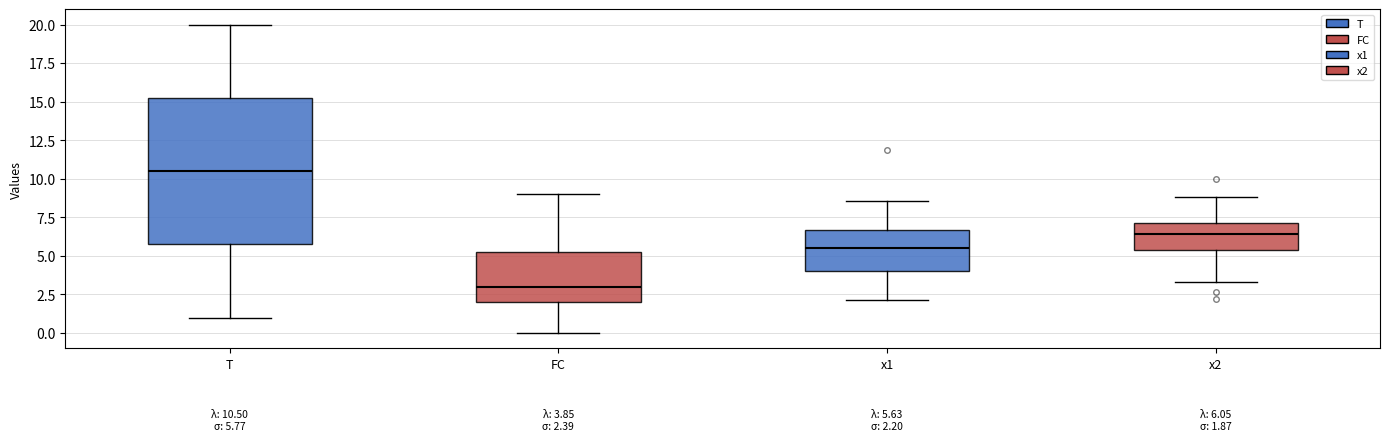

Which box is the tallest, from its lower edge to its upper edge?

T